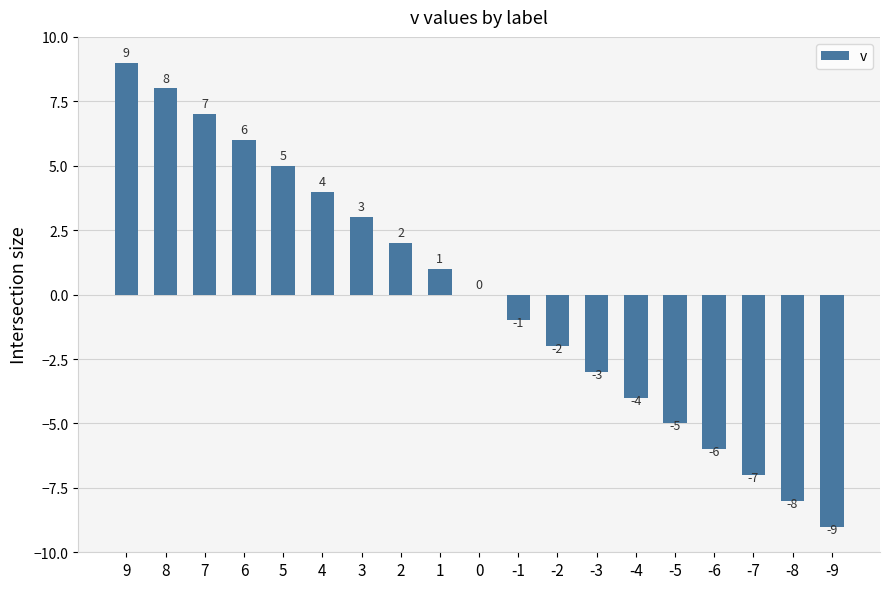

Count the number of data series in this chart.

1